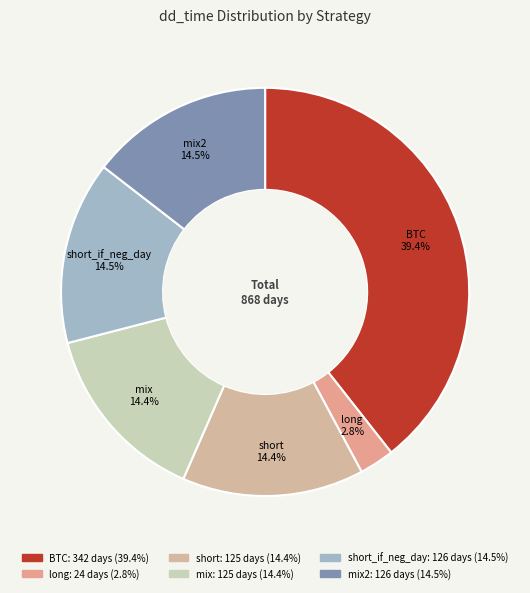

Does any single category account for the majority?

No